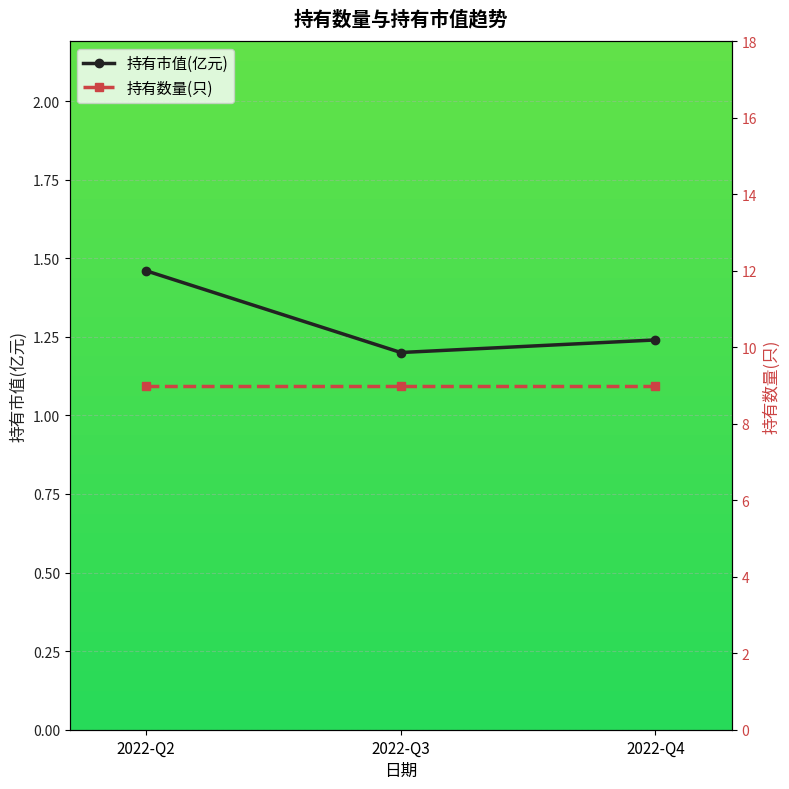

What is the value of the 1st point from the left?

1.5